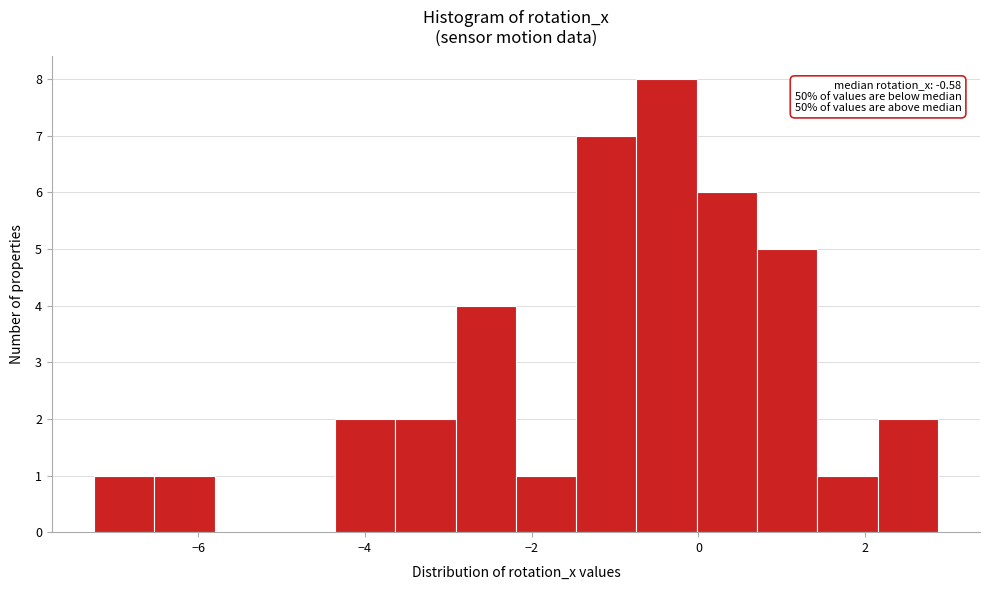

Around what value on the x-axis is the tallest bar? Give the approximate position of its centre, as read against the axis.

-0.4